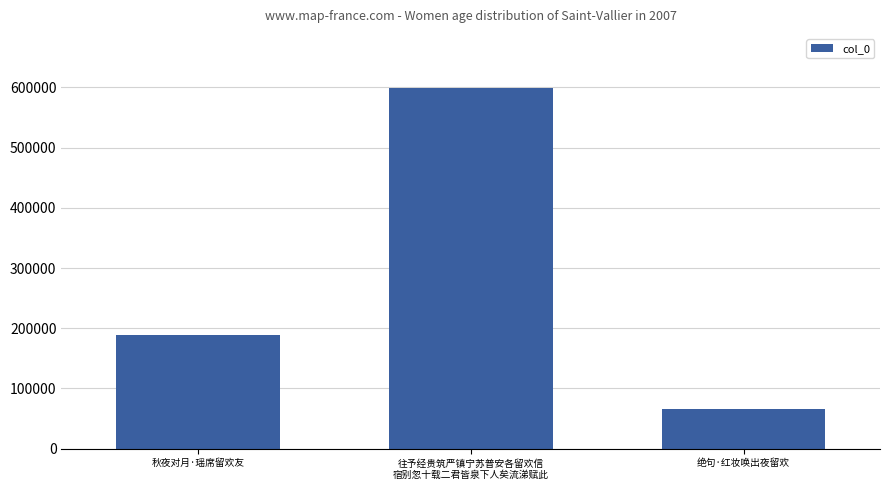

Does the chart contain any negative values?

No